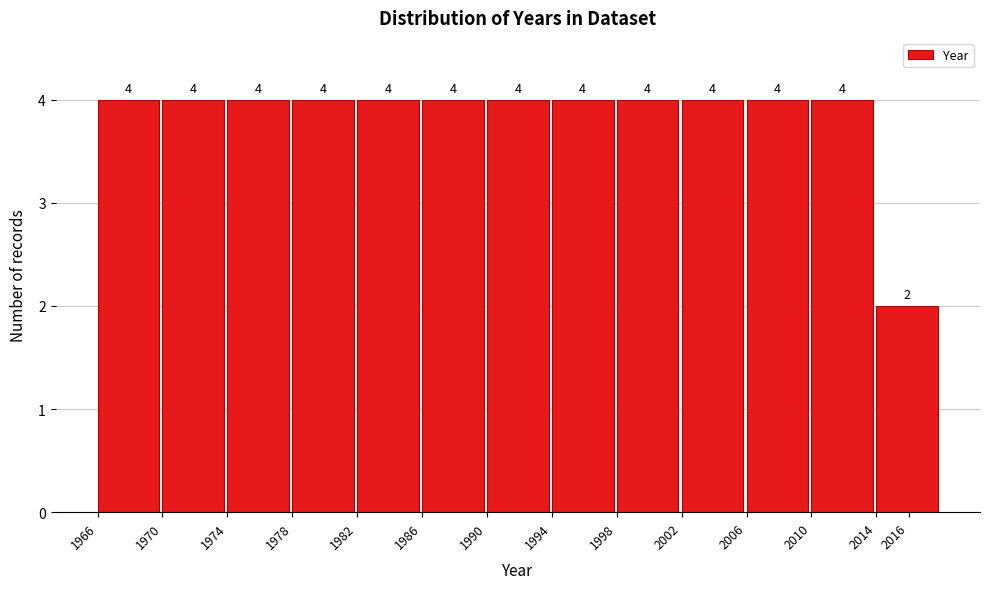

Reading right to left, transcribe all the data shown in this chart.

2	4	4	4	4	4	4	4	4	4	4	4	4